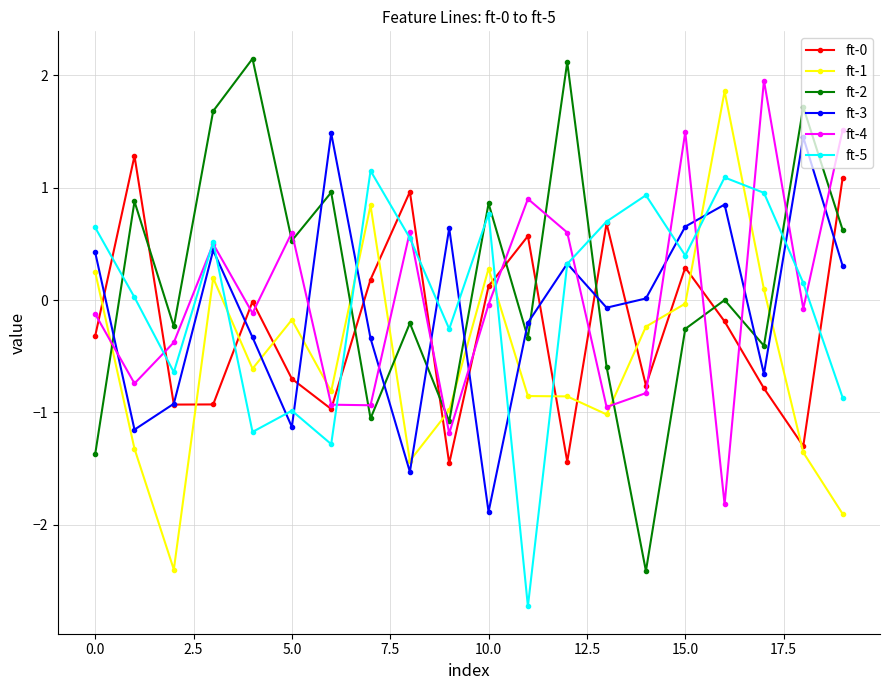

What is the minimum value shown in the chart?

-2.7